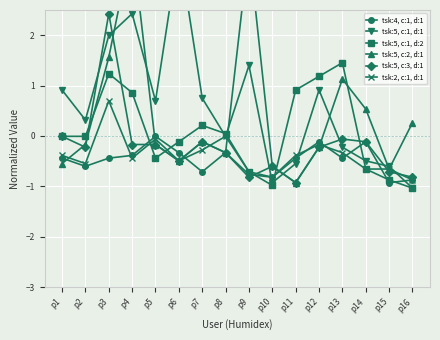

What is the sum of the tsk:4, c:1, d:1 values at p7 and p13?

-1.1